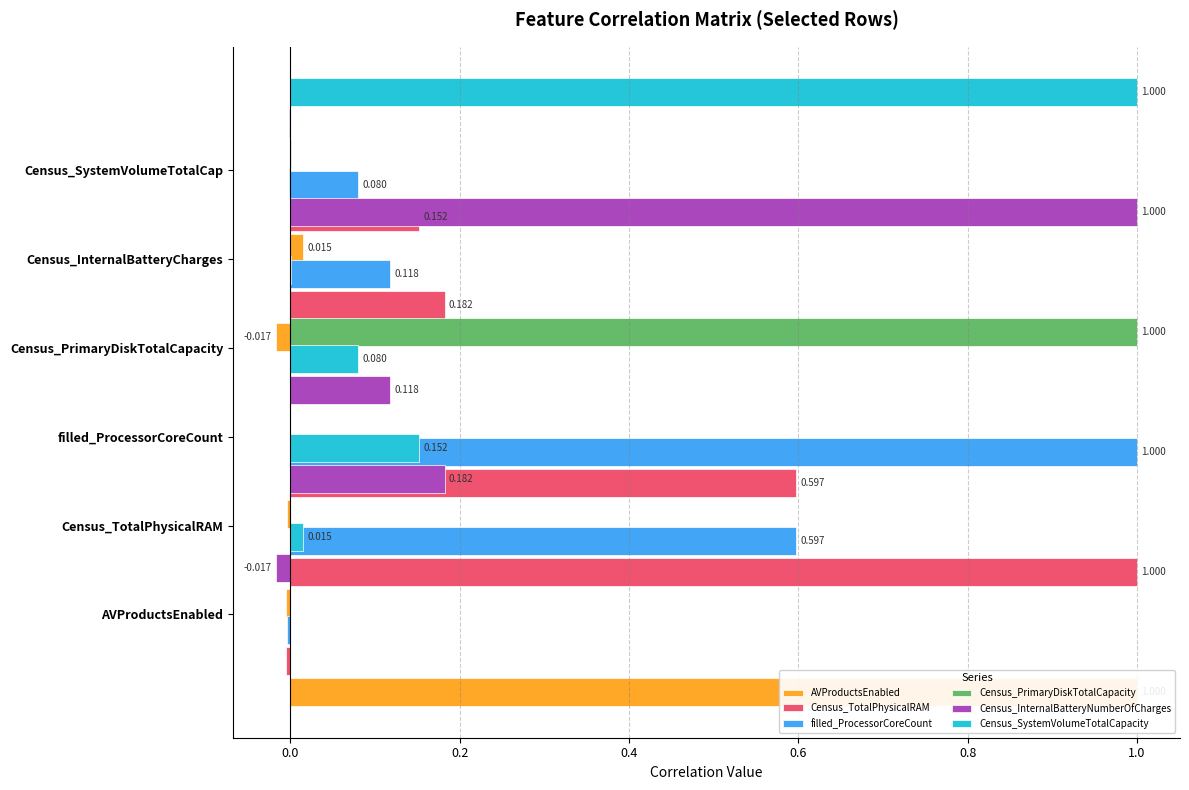

How many categories are shown in the chart?

6